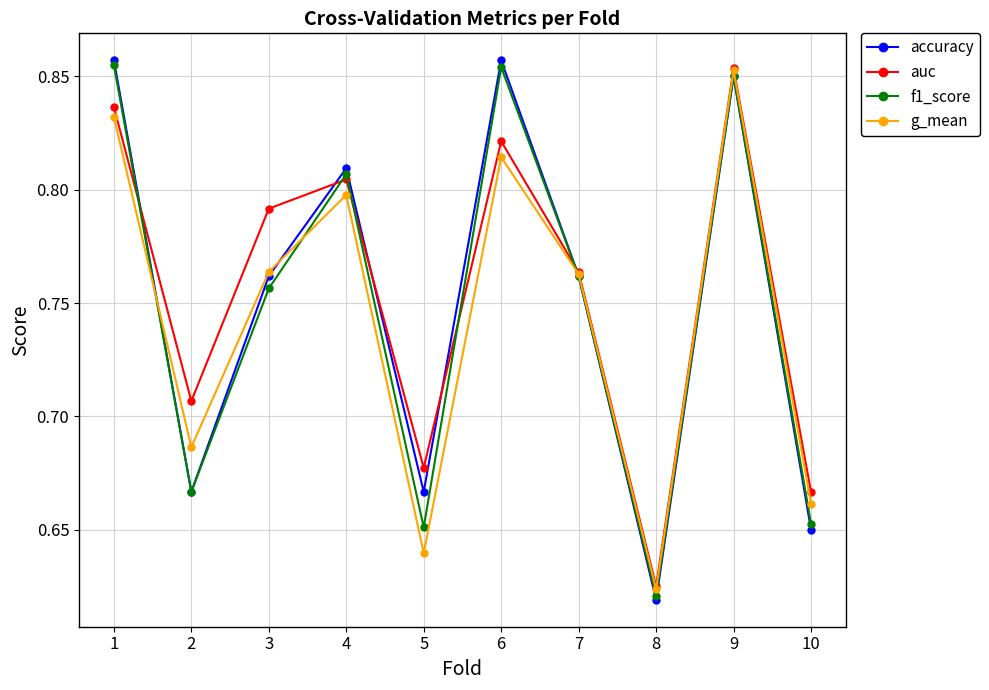

Is this an area chart (filled region under the line)?

No